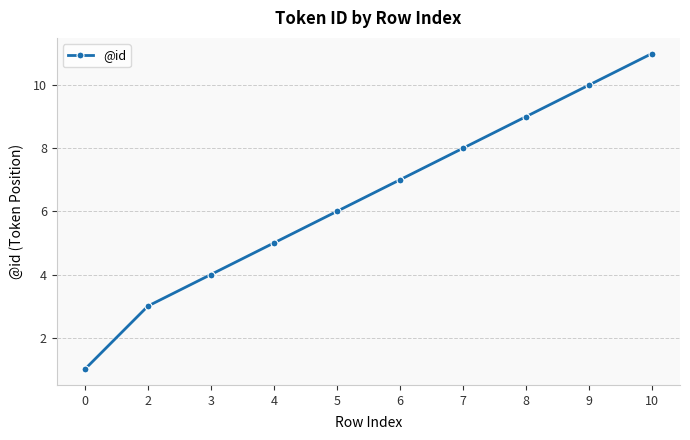

What is the approximate value at 9, to the nearest 5?

10